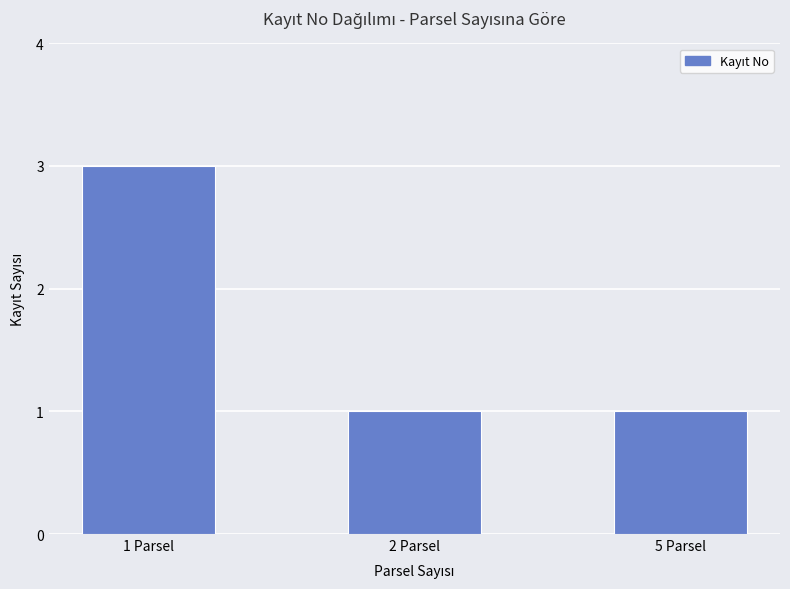

Reading left to right, what are all the values shown in this chart?

1 Parsel=3	2 Parsel=1	5 Parsel=1